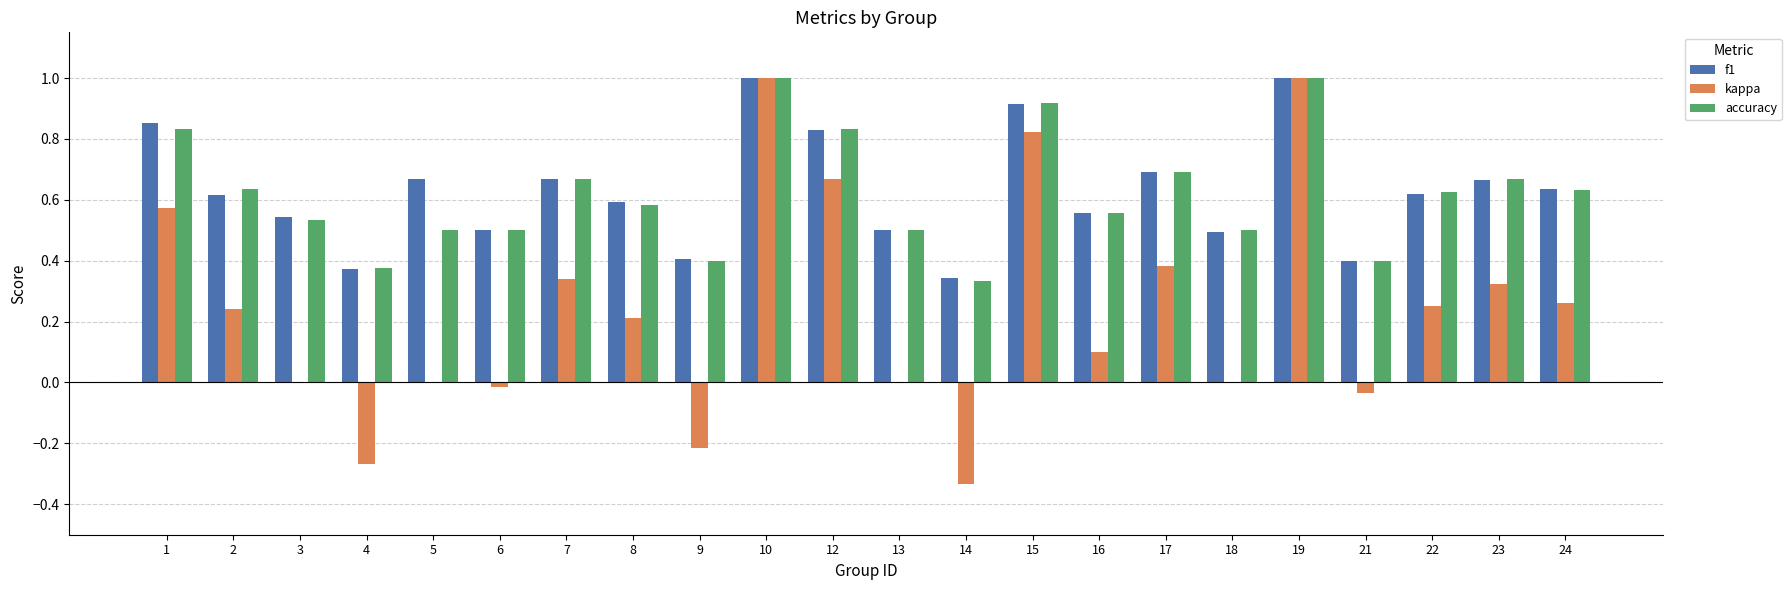

What is the maximum value for kappa?

1.0